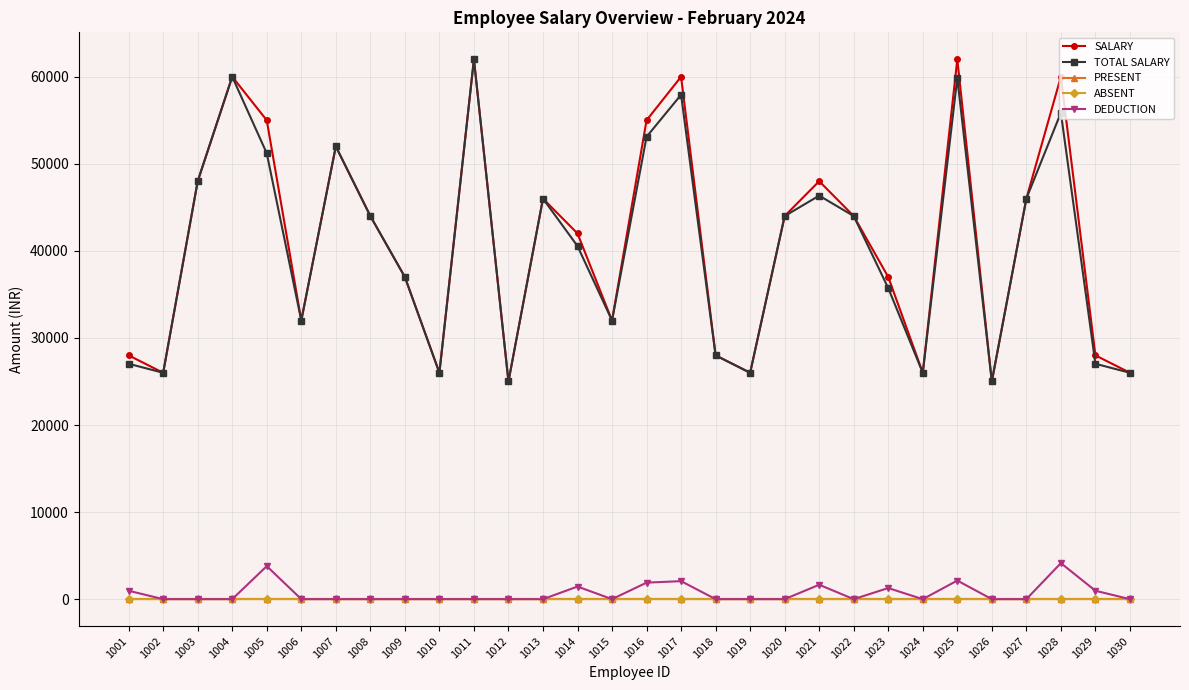

Which series changed the most between 1016 and 1030?

SALARY